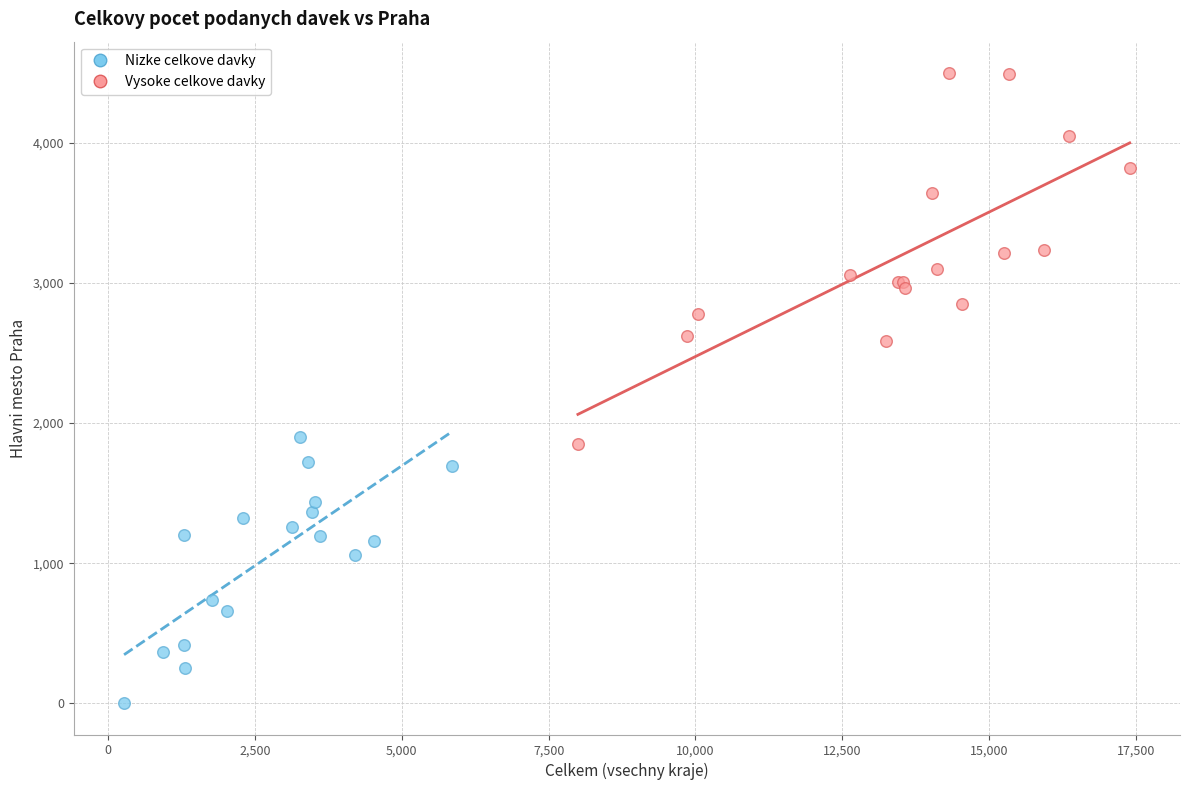

Which series contains the highest Y value?

Vysoke celkove davky